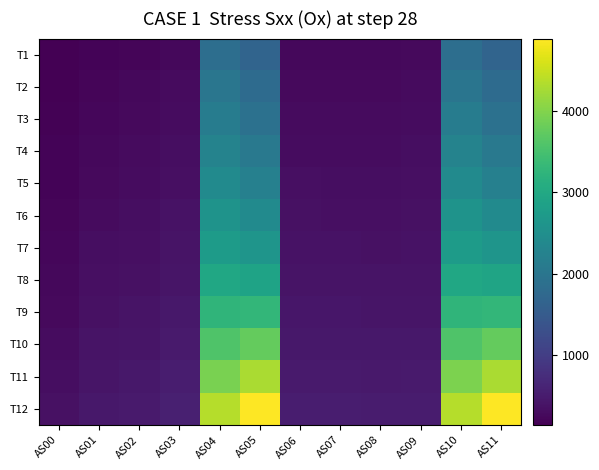

Reading left to right, extract all data points from this chart.

T1: AS00=146	AS01=197	AS02=218	AS03=256	AS04=1853	AS05=1674	AS06=243	AS07=240	AS08=246	AS09=268	AS10=1854	AS11=1674
T2: AS00=160	AS01=216	AS02=240	AS03=281	AS04=1998	AS05=1798	AS06=267	AS07=263	AS08=267	AS09=288	AS10=1996	AS11=1798
T3: AS00=173	AS01=235	AS02=260	AS03=304	AS04=2133	AS05=1922	AS06=290	AS07=284	AS08=287	AS09=306	AS10=2133	AS11=1922
T4: AS00=187	AS01=253	AS02=280	AS03=327	AS04=2270	AS05=2058	AS06=311	AS07=304	AS08=306	AS09=324	AS10=2270	AS11=2058
T5: AS00=201	AS01=272	AS02=300	AS03=349	AS04=2413	AS05=2210	AS06=332	AS07=324	AS08=324	AS09=341	AS10=2411	AS11=2210
T6: AS00=218	AS01=294	AS02=322	AS03=373	AS04=2588	AS05=2416	AS06=355	AS07=347	AS08=346	AS09=360	AS10=2588	AS11=2416
T7: AS00=233	AS01=313	AS02=342	AS03=396	AS04=2752	AS05=2614	AS06=376	AS07=369	AS08=365	AS09=377	AS10=2753	AS11=2614
T8: AS00=252	AS01=336	AS02=366	AS03=421	AS04=2974	AS05=2904	AS06=400	AS07=395	AS08=388	AS09=398	AS10=2975	AS11=2906
T9: AS00=273	AS01=362	AS02=392	AS03=450	AS04=3247	AS05=3288	AS06=425	AS07=424	AS08=414	AS09=422	AS10=3246	AS11=3288
T10: AS00=298	AS01=391	AS02=421	AS03=484	AS04=3582	AS05=3766	AS06=454	AS07=457	AS08=445	AS09=451	AS10=3583	AS11=3766
T11: AS00=326	AS01=423	AS02=453	AS03=519	AS04=3941	AS05=4280	AS06=486	AS07=494	AS08=479	AS09=484	AS10=3942	AS11=4282
T12: AS00=355	AS01=458	AS02=488	AS03=558	AS04=4355	AS05=4886	AS06=519	AS07=533	AS08=515	AS09=516	AS10=4355	AS11=4884